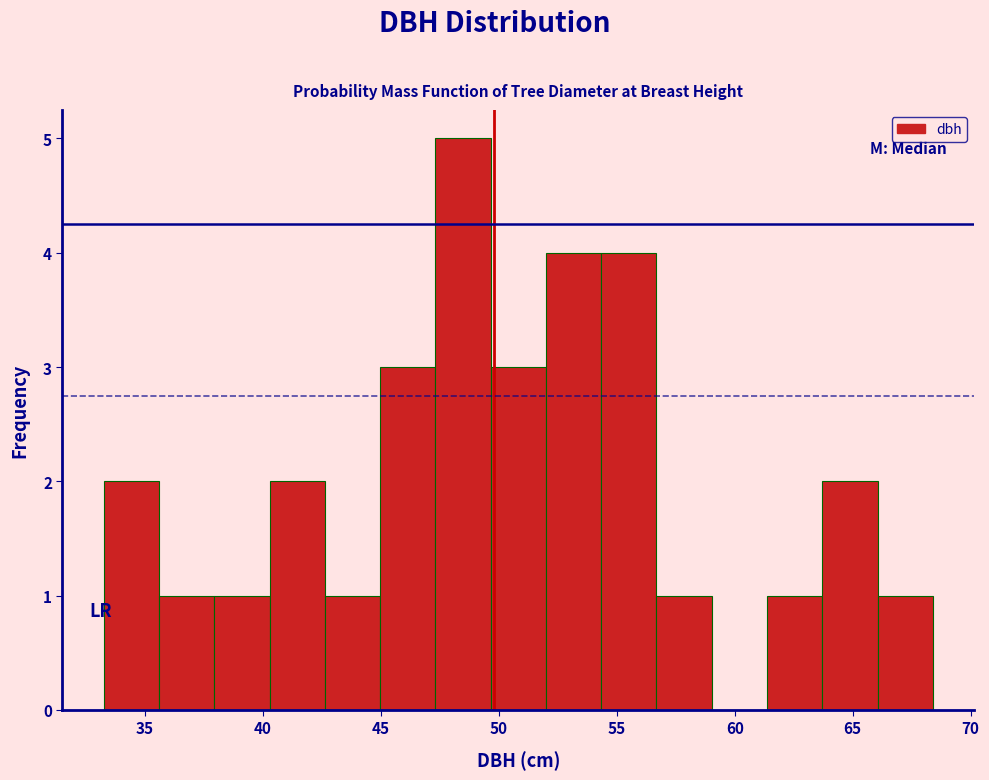

Reading left to right, transcribe this chart: for each bar, give the range it covers on the x-axis and its height. Neither the bar edges nor the heights are printed on the chart, so give them approximately, as read against the axes.

33.5 to 35.5: 2
35.5 to 38.0: 1
38.0 to 40.5: 1
40.5 to 42.5: 2
42.5 to 45.0: 1
45.0 to 47.5: 3
47.5 to 49.5: 5
49.5 to 52.0: 3
52.0 to 54.5: 4
54.5 to 56.5: 4
56.5 to 59.0: 1
59.0 to 61.5: 0
61.5 to 63.5: 1
63.5 to 66.0: 2
66.0 to 68.5: 1